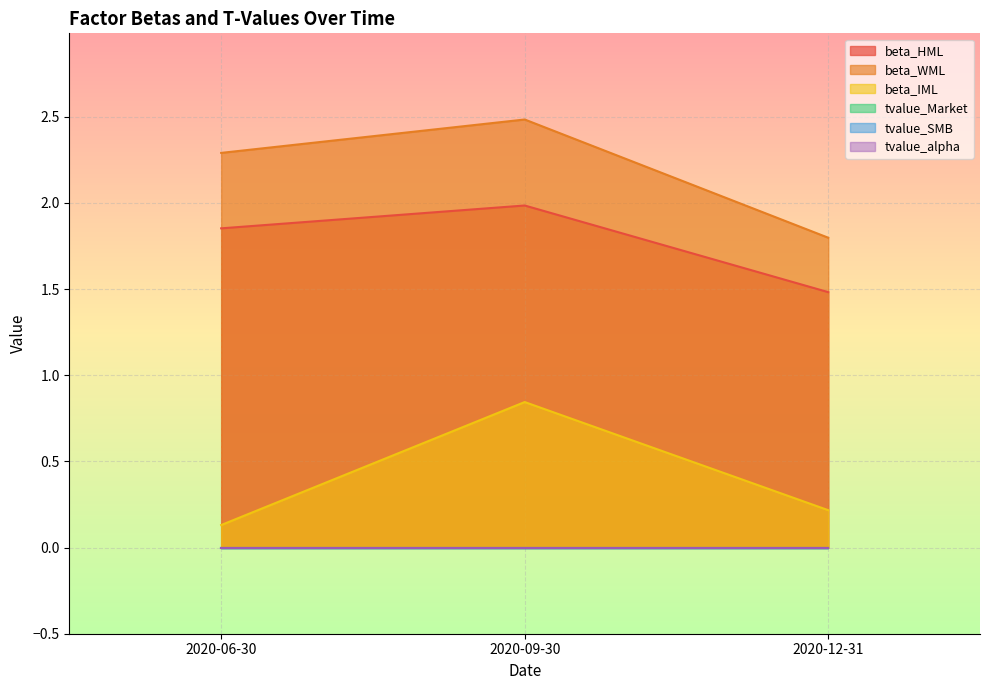

What position from the right is 2020-12-31?

1